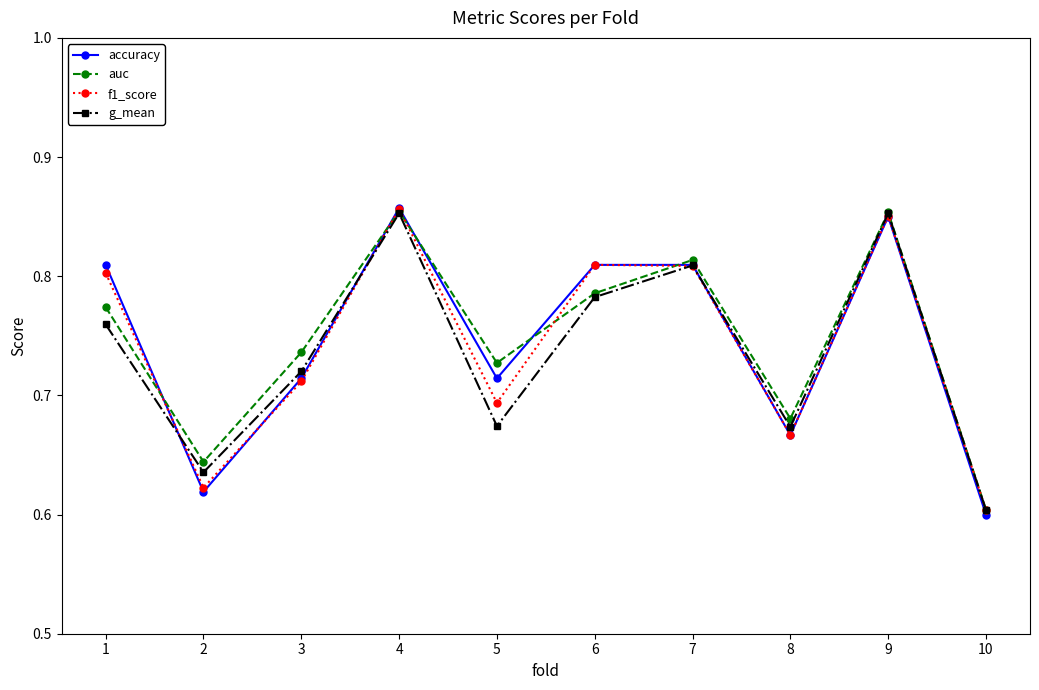

How many auc values are between 0 and 1?

10